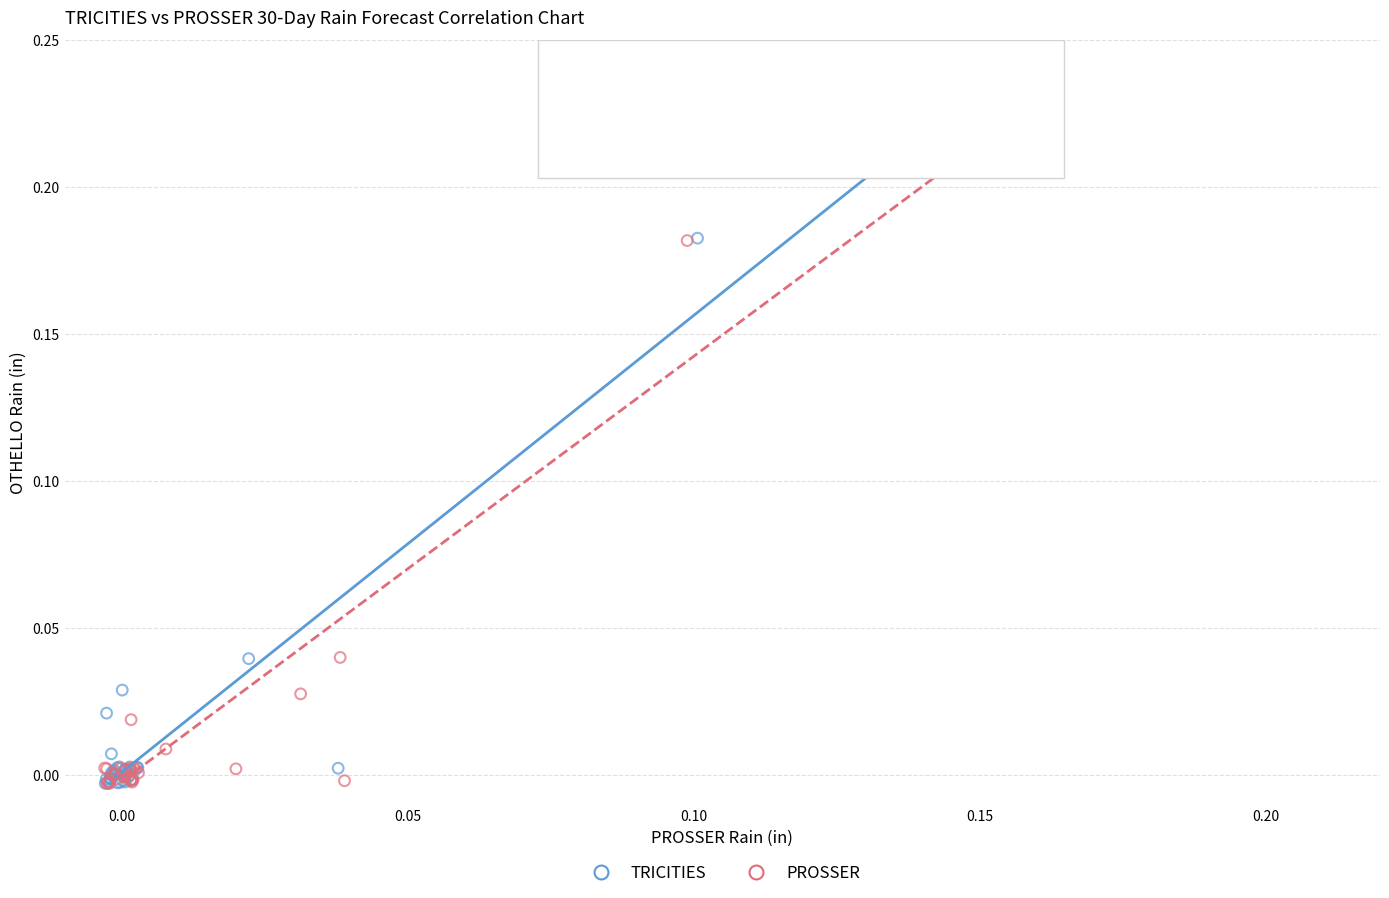

Which series has the largest Y range (max minus min)?

TRICITIES